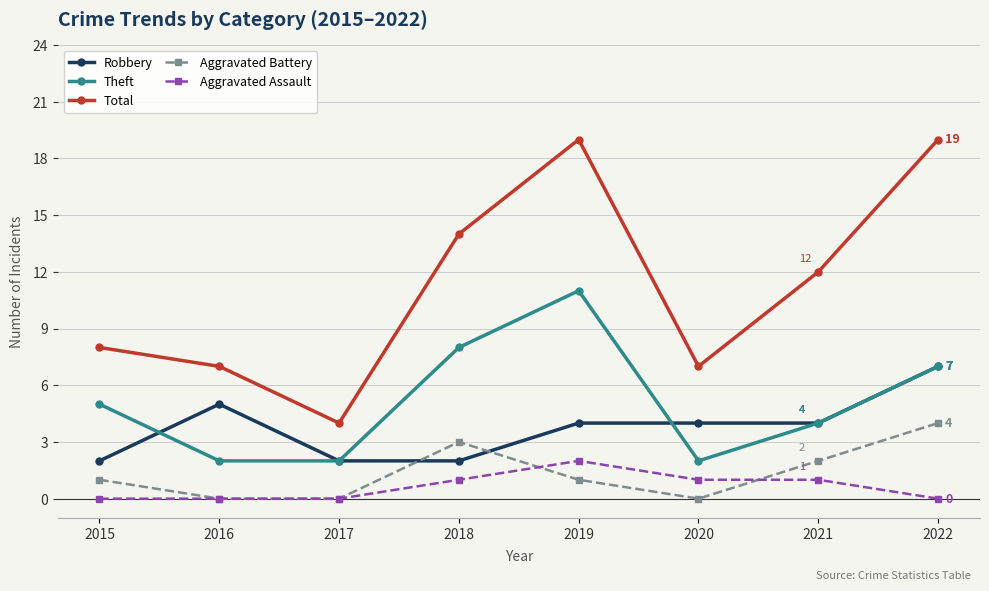

What is the value of the Theft point at the 4th from the left?

8